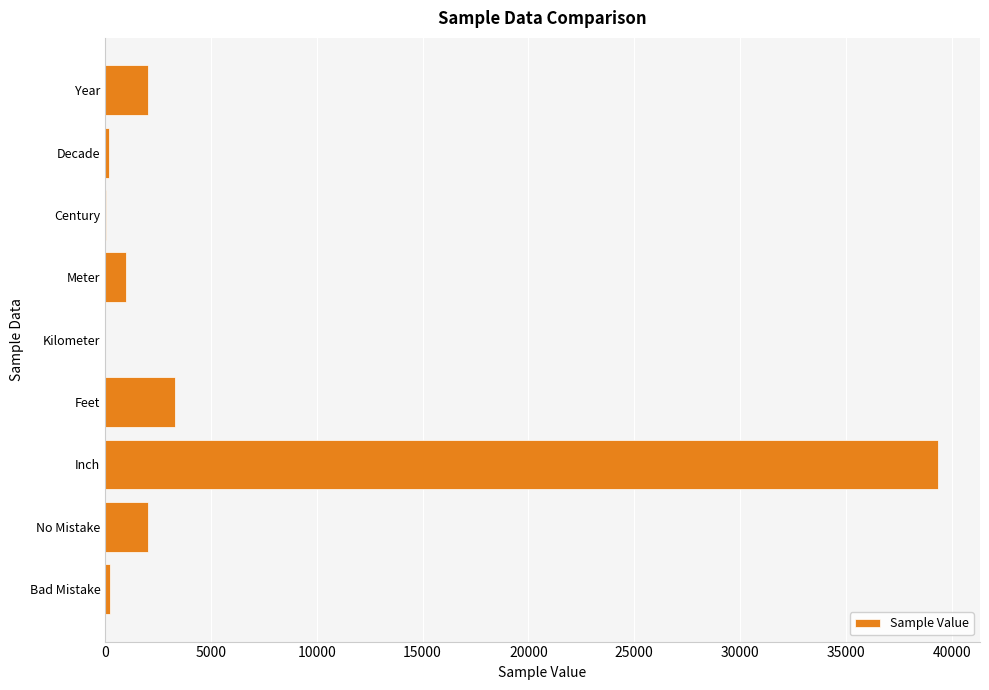

The chart shows a value of 1000 at Meter. True or false?

True